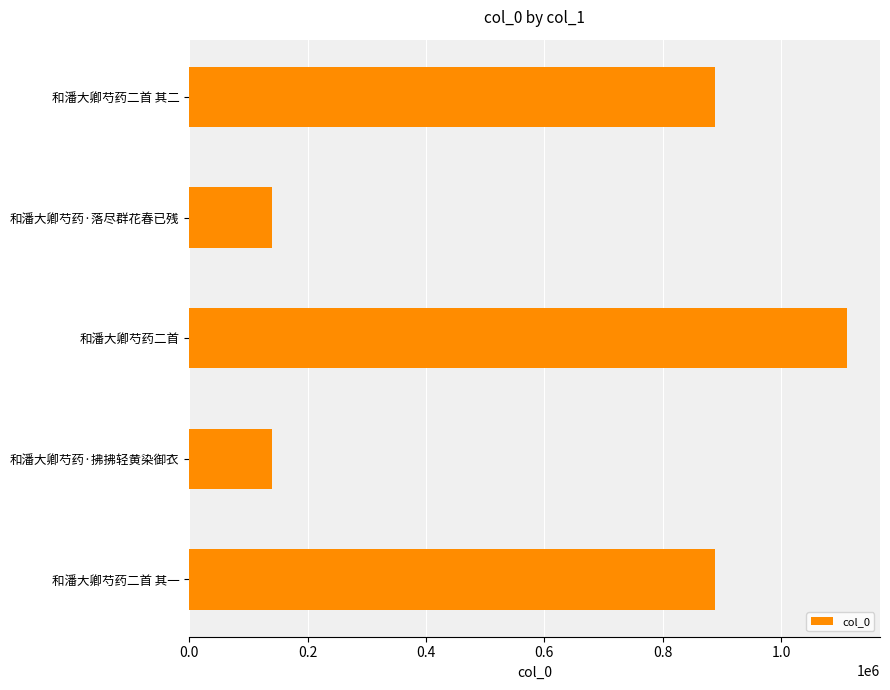

Which category has the highest value across all series?

和潘大卿芍药二首